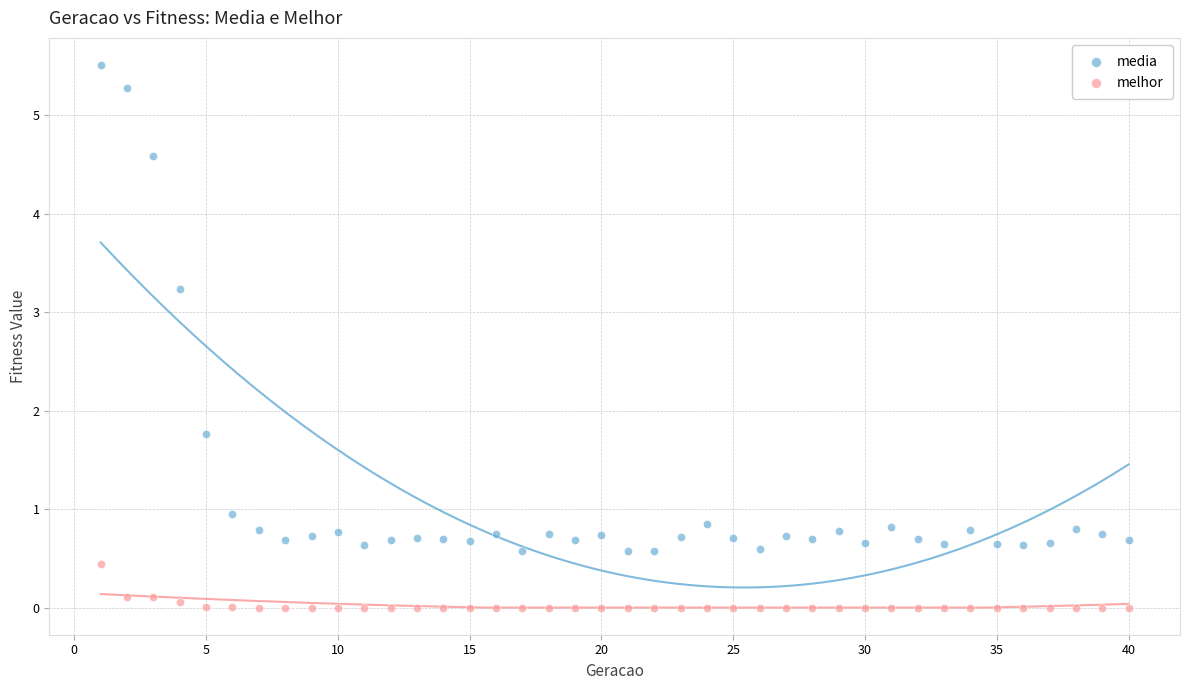

Across all data points, what is the range of Y values (max minus min)?

5.5